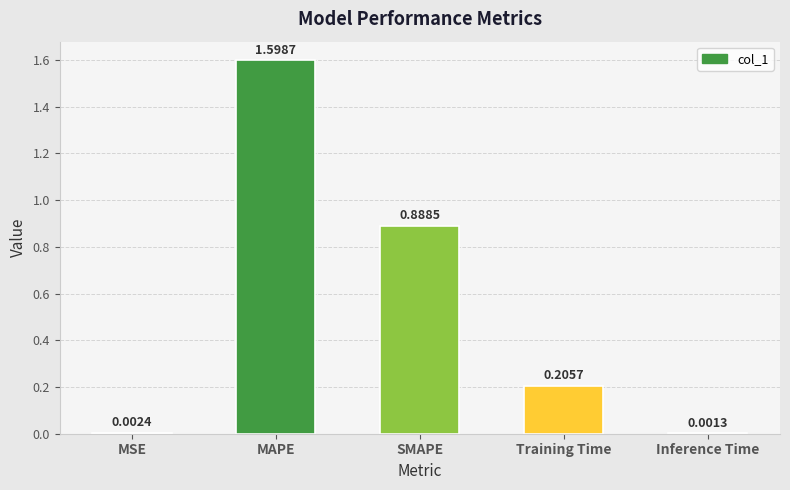

Which has a higher value, Inference Time or SMAPE?

SMAPE